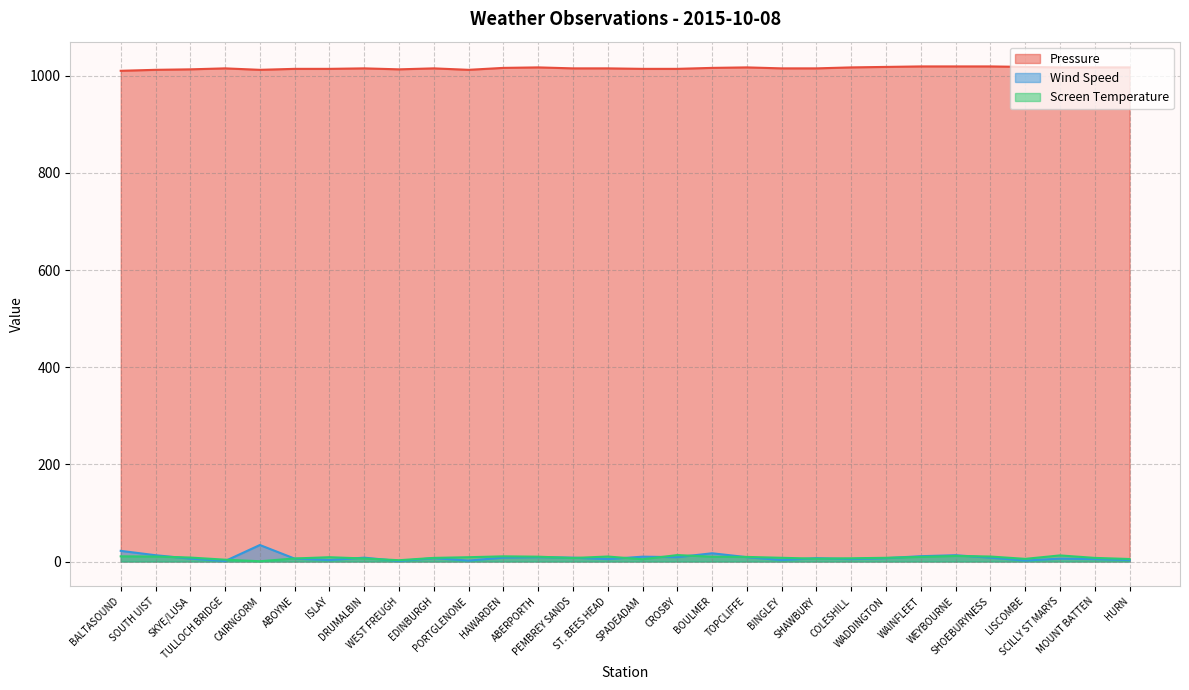

What is the maximum value shown in the chart?

1019.0